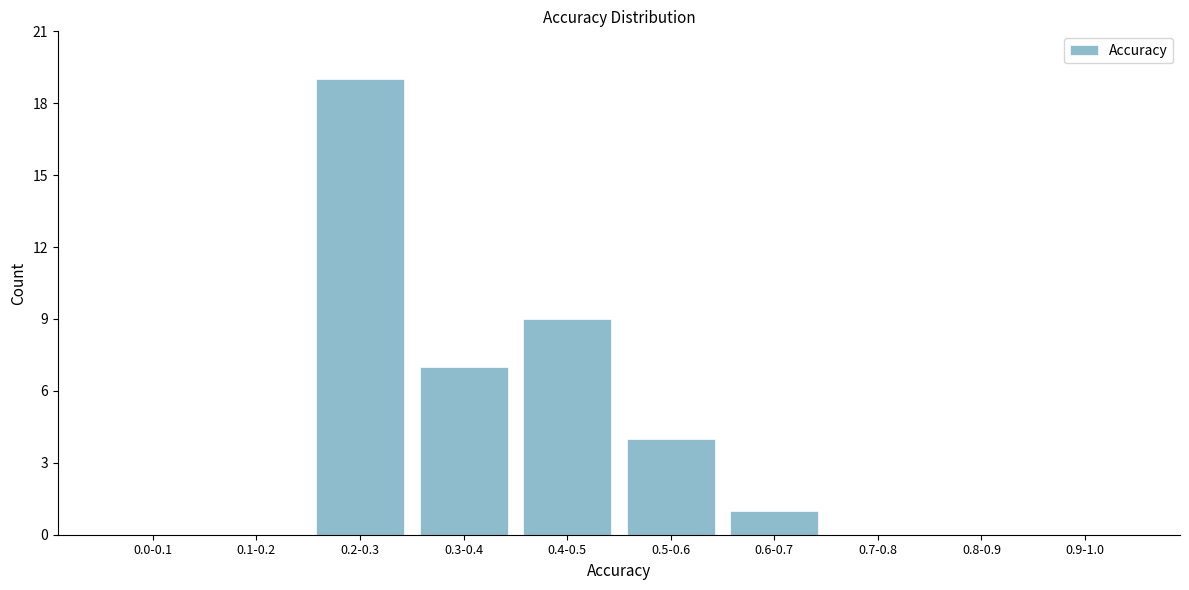

Reading left to right, what are all the values shown in this chart?

0.0-0.1=0	0.1-0.2=0	0.2-0.3=19	0.3-0.4=7	0.4-0.5=9	0.5-0.6=4	0.6-0.7=1	0.7-0.8=0	0.8-0.9=0	0.9-1.0=0